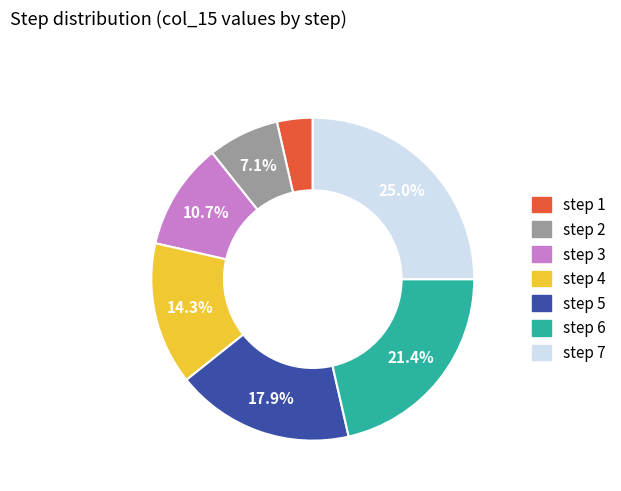

Rank the categories by value from highest to lowest.

step 7, step 6, step 5, step 4, step 3, step 2, step 1